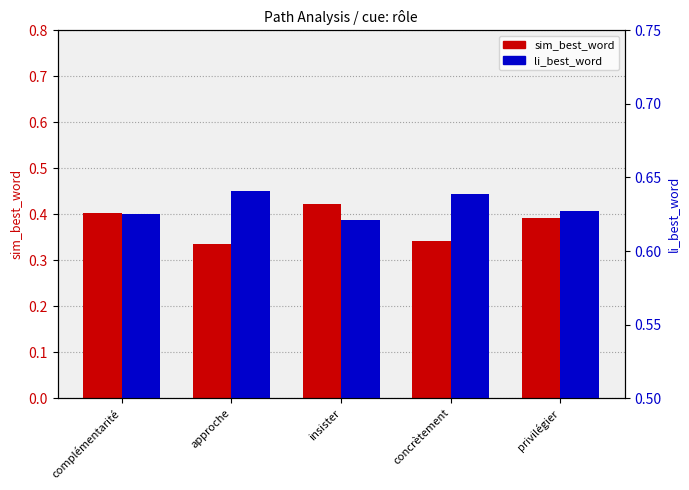

What is the label of the 3rd bar from the left?

insister